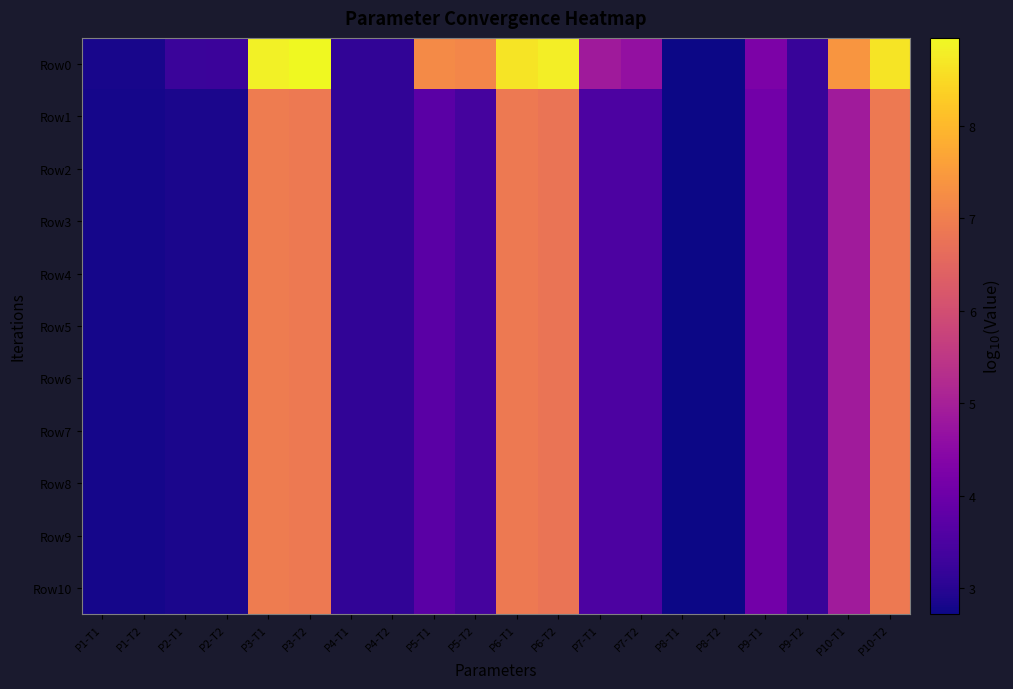

List the series in order of their peak value, highest first.

Row0, Row1, Row2, Row3, Row4, Row5, Row6, Row7, Row8, Row9, Row10